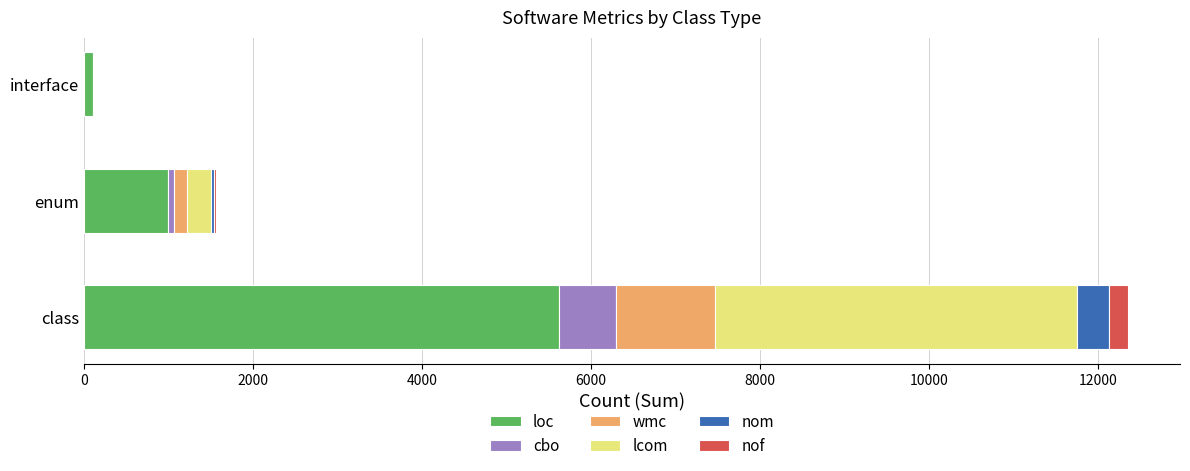

Count the number of categories in the chart.

3